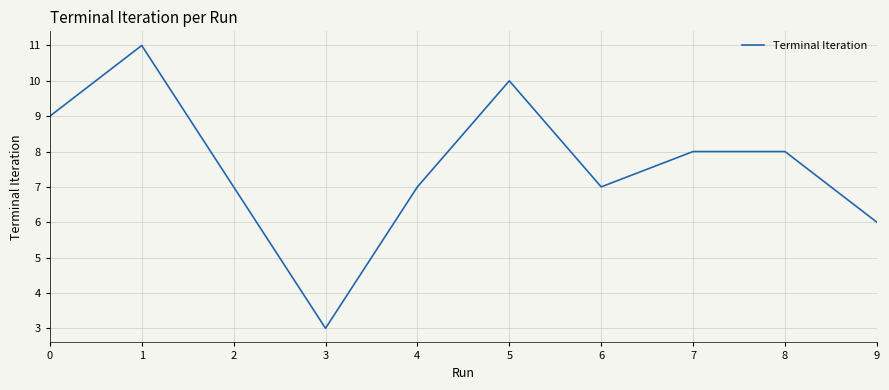

True or false: there are more than 1 points higher than both neighbors.

True